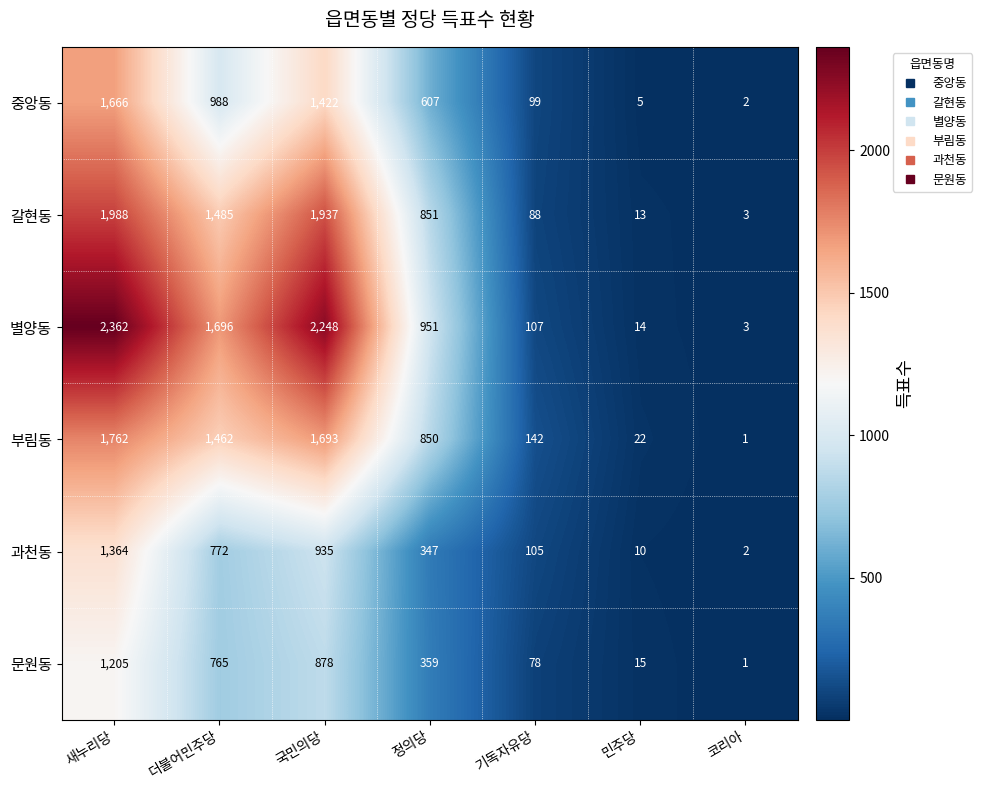

What is the total value across all series at 더불어민주당?

7168